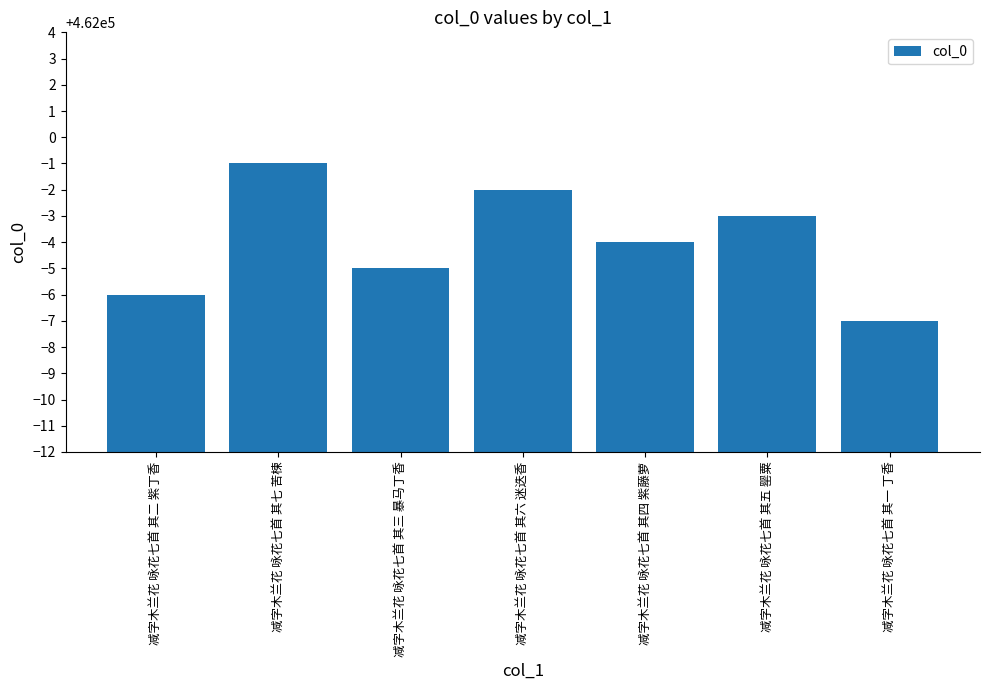

Where does the data first go above 461996?

减字木兰花 咏花七首 其七 苦楝